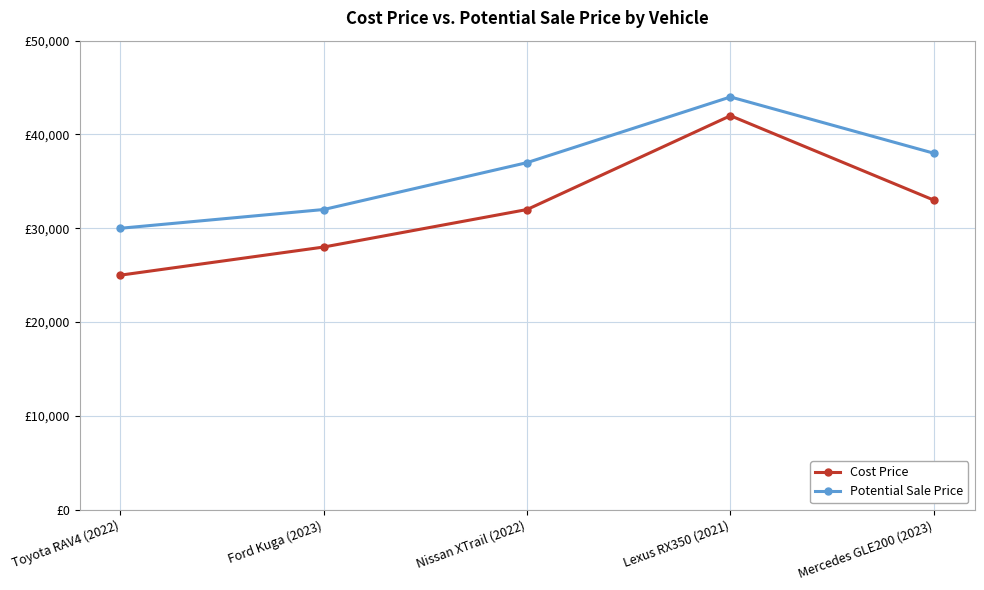

Reading left to right, extract all data points from this chart.

Cost Price: 25000	28000	32000	42000	33000
Potential Sale Price: 30000	32000	37000	44000	38000